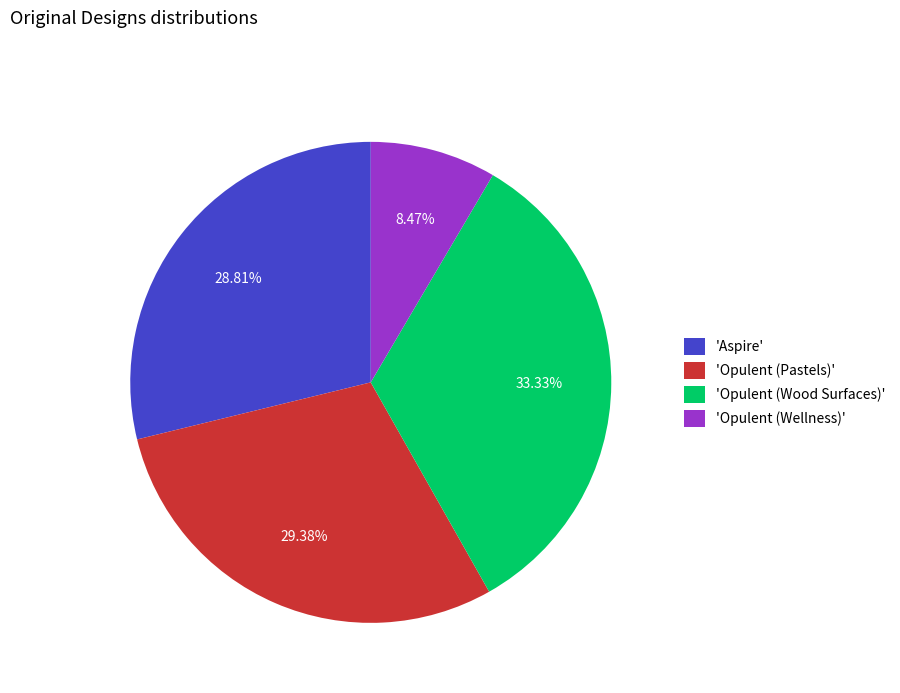

Count the number of slices in the pie.

4